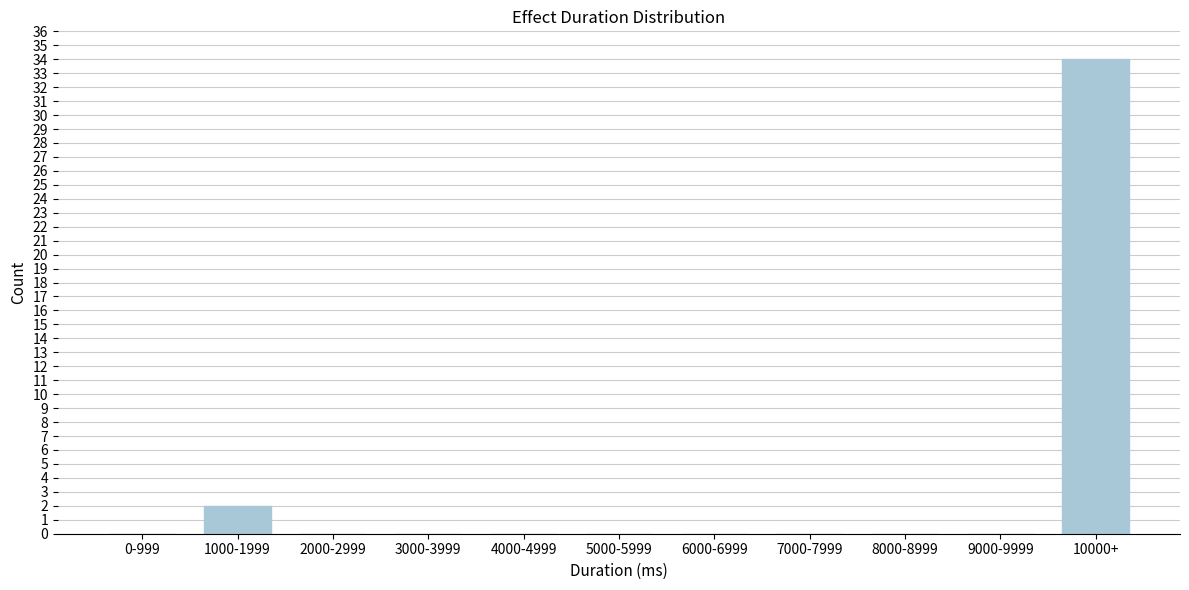

Reading right to left, list all the values displayed in this chart.

10000+=34	9000-9999=0	8000-8999=0	7000-7999=0	6000-6999=0	5000-5999=0	4000-4999=0	3000-3999=0	2000-2999=0	1000-1999=2	0-999=0